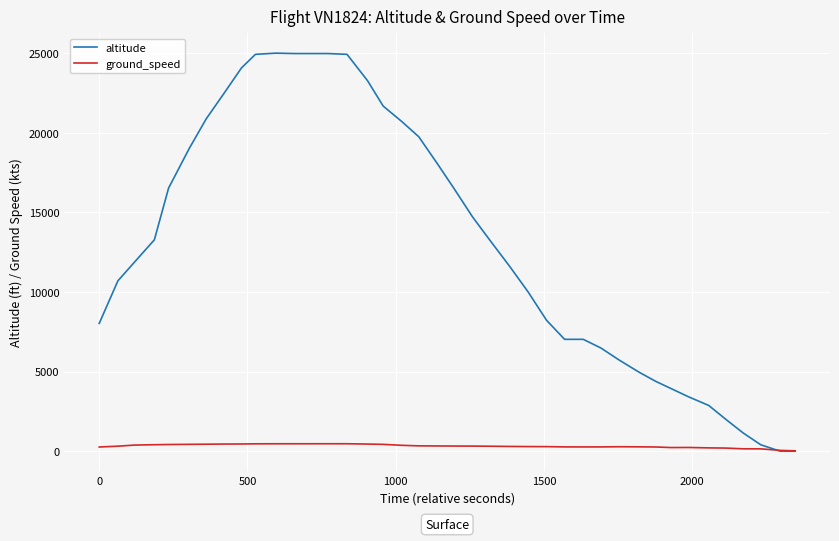

Which series has the largest total across all categories?

altitude